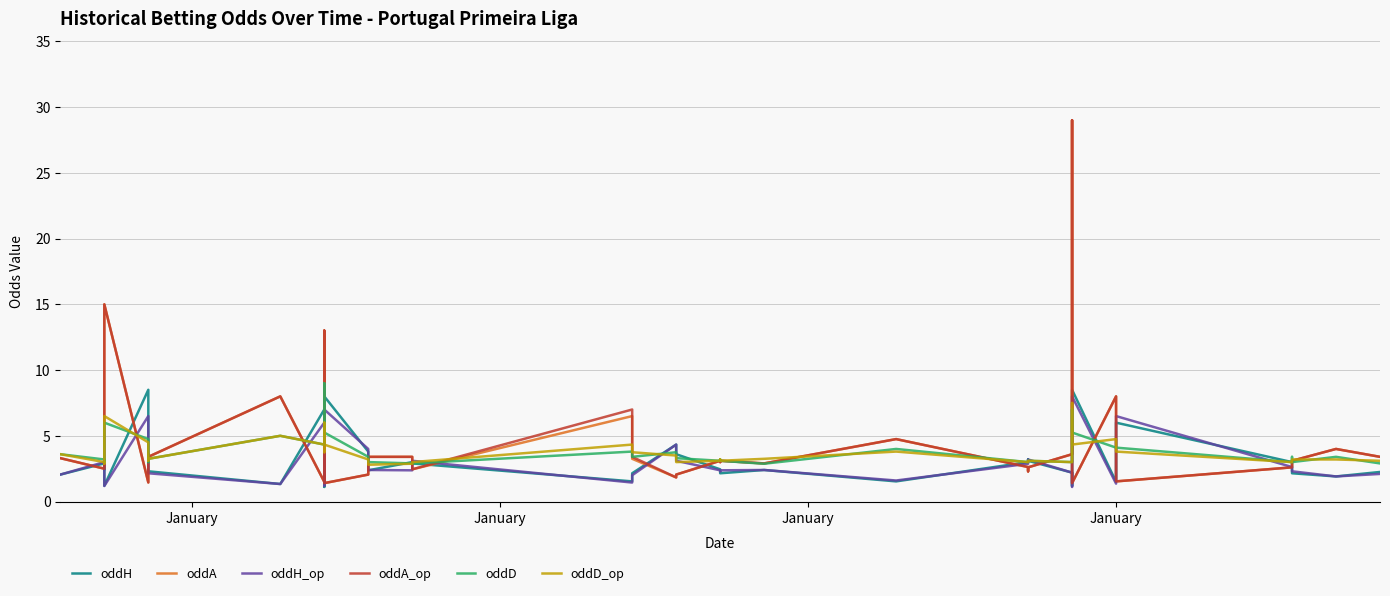

The value of oddA_op at 22 is 0.9. True or false?

False